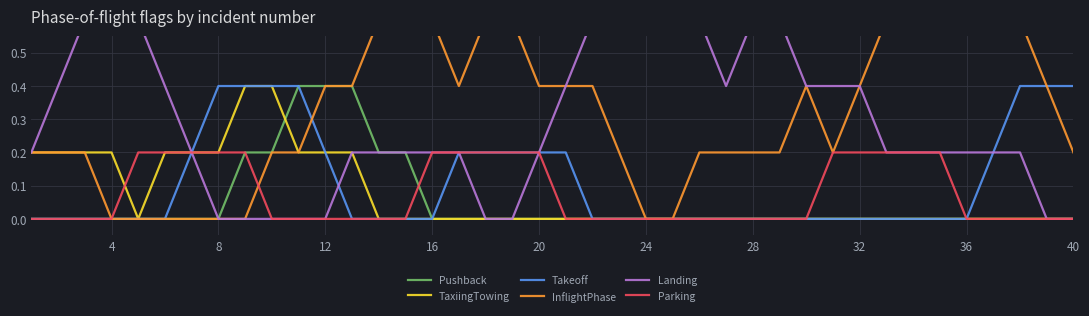

Is it true that Pushback equals 0.3 at 16?

False